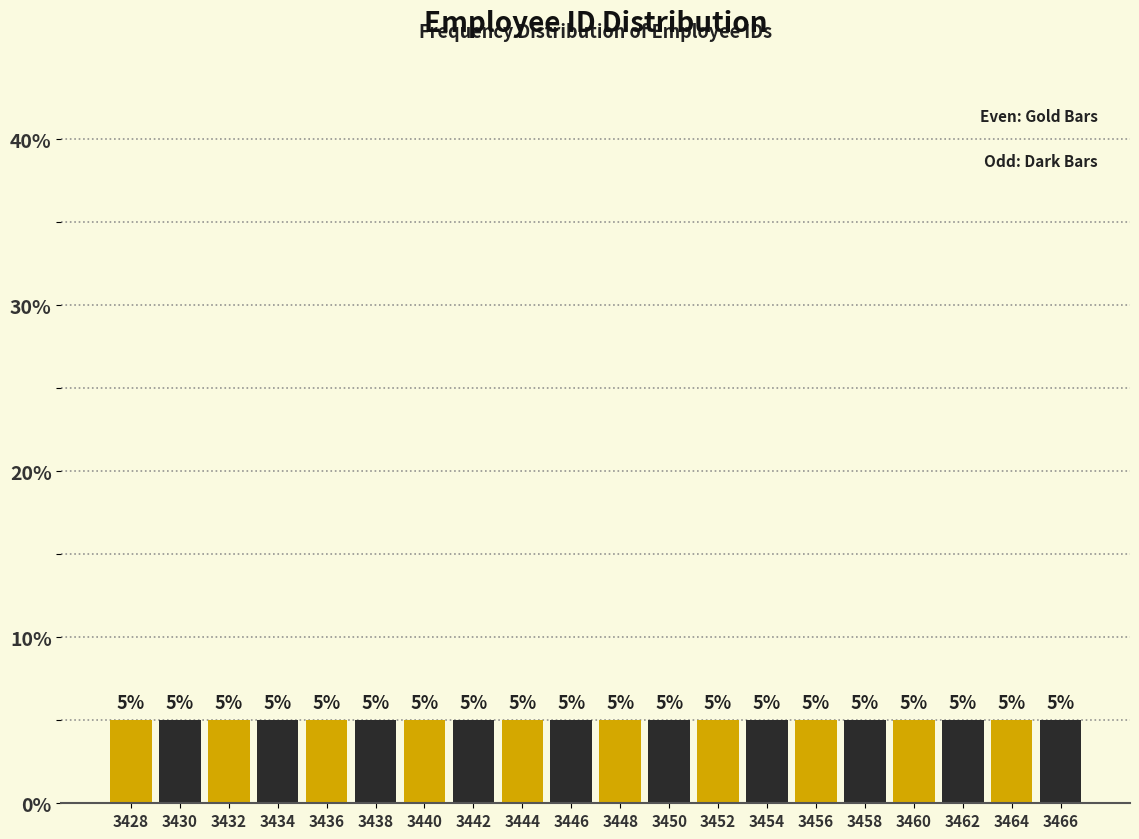

How tall is the bar that spans 3435 to 3437 on the x-axis?

5